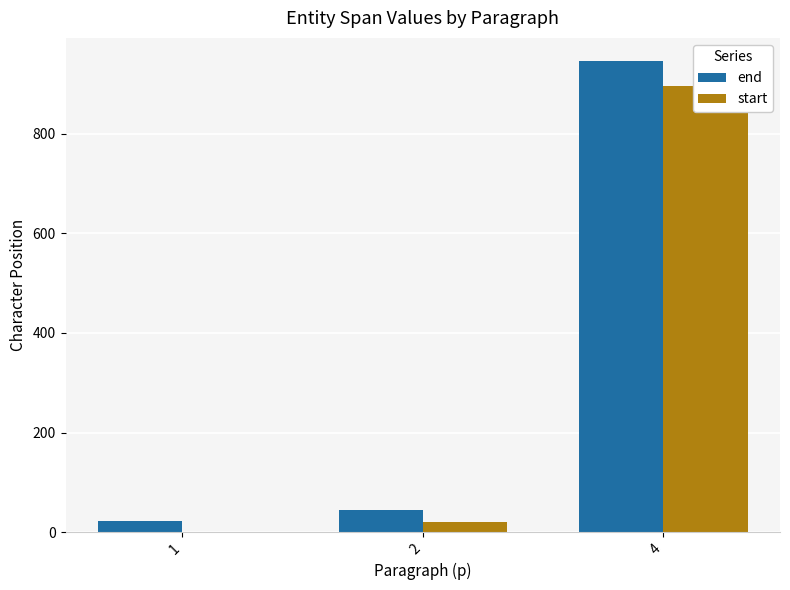

Is it true that end equals 23 at 1?

True